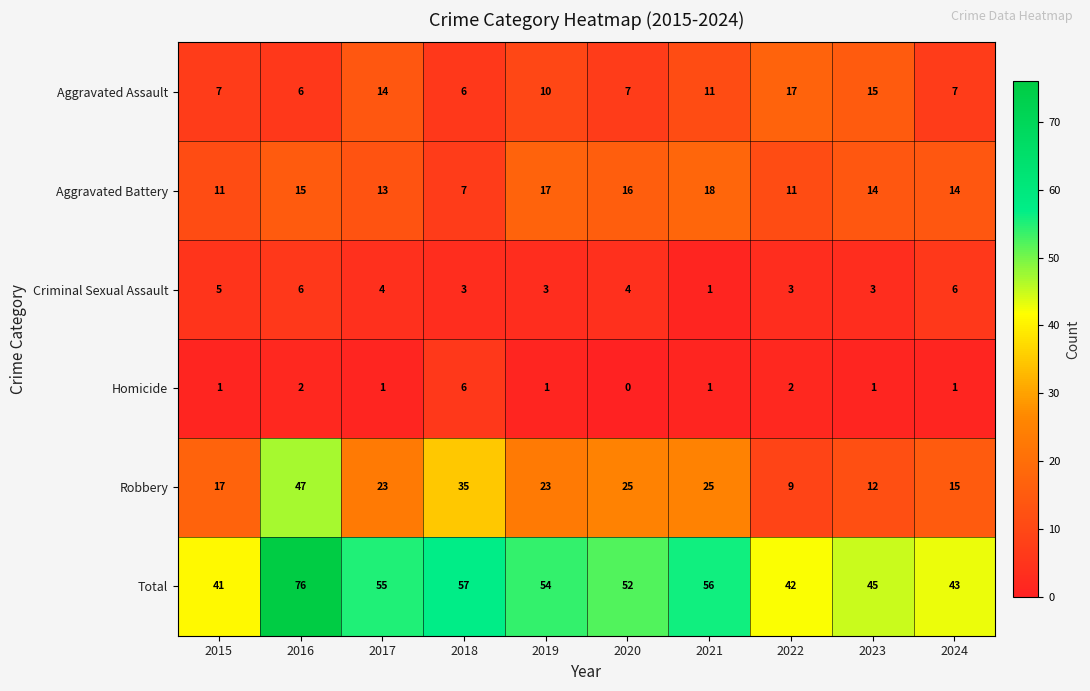

Count the number of categories in the chart.

10